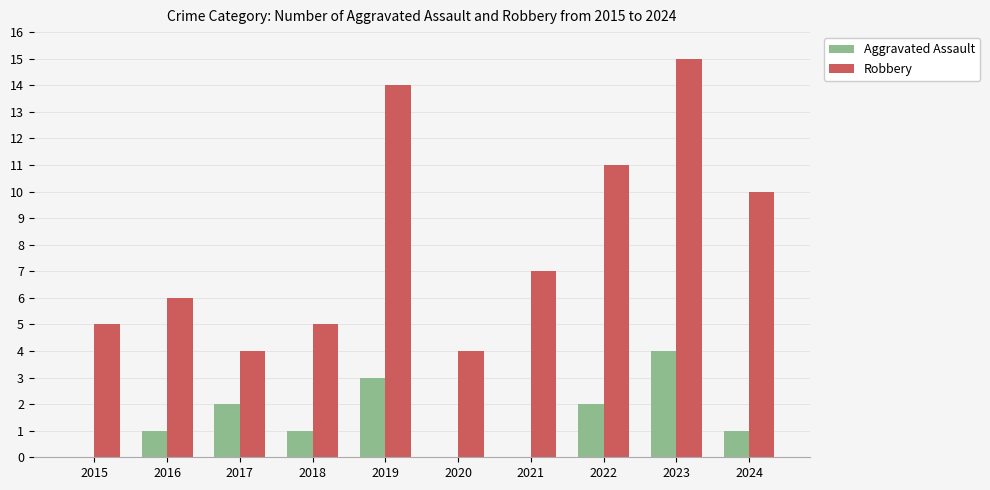

Are the bars grouped side by side (vs. stacked)?

Yes